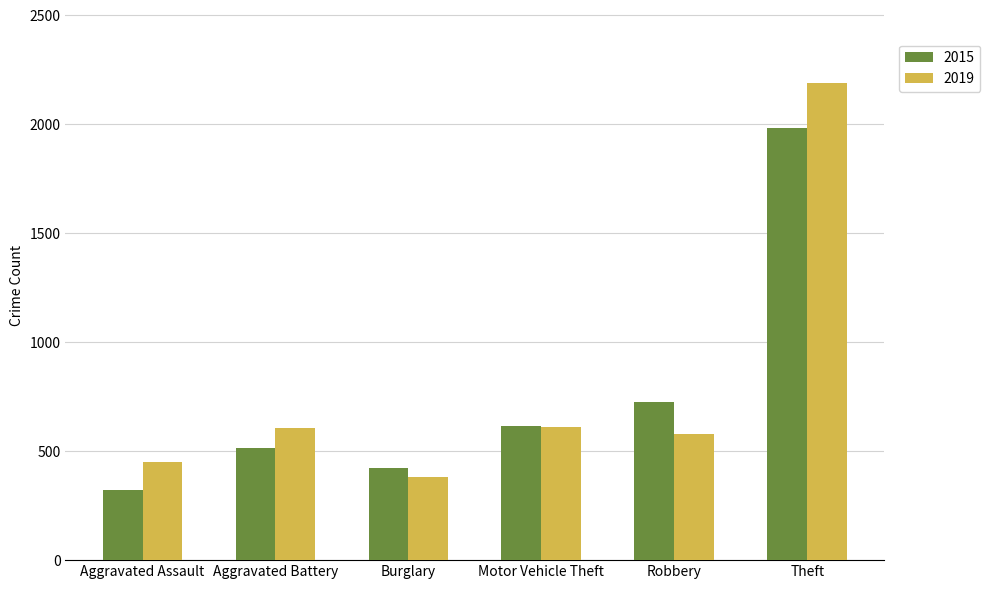

Read the 2015 value at Motor Vehicle Theft.

614